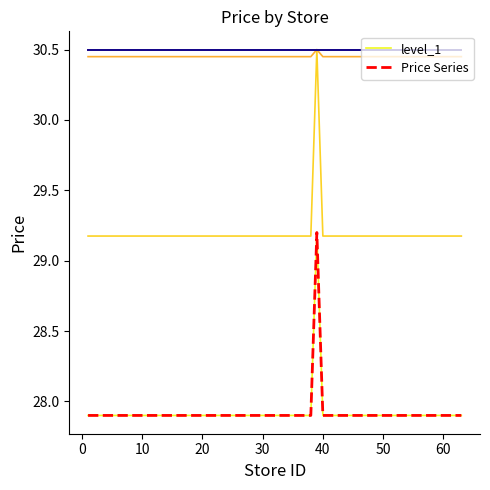

Is the value of Price Series at 70 greater than the value of level_1 at 26?

No